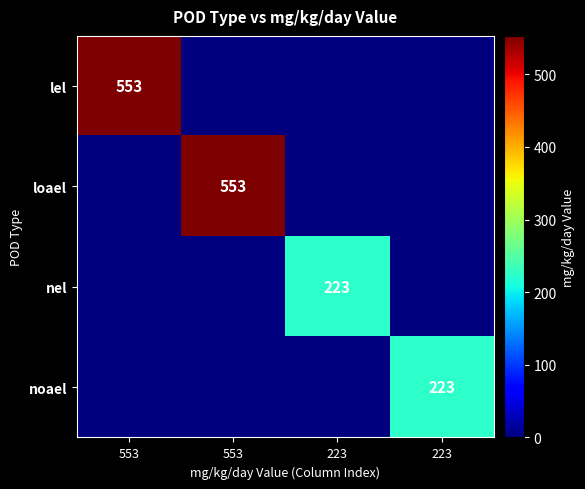

At which category is the sum across all series the highest?

553